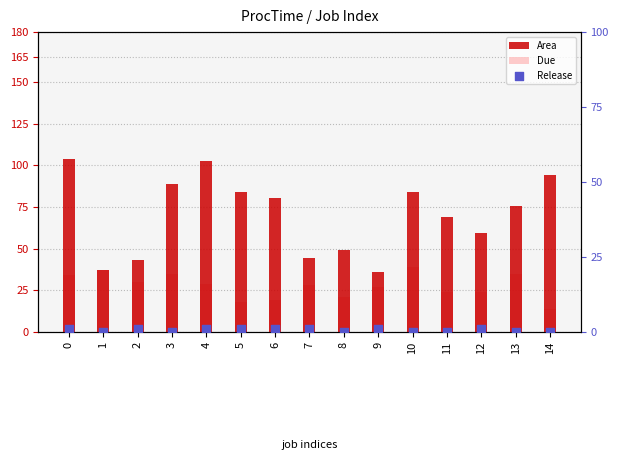

Which series has the largest Y range (max minus min)?

Area